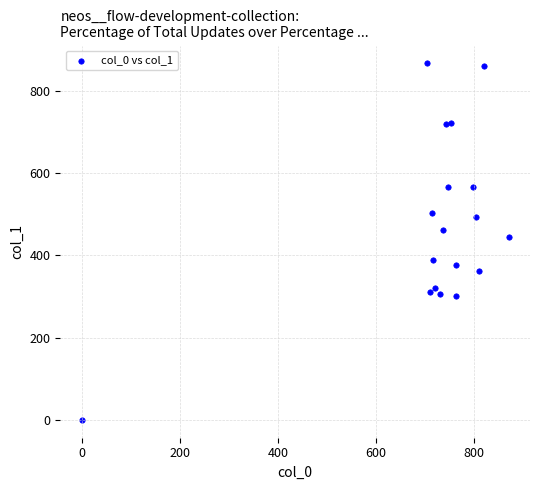

What is the range of X values (max minus min)?

870.0